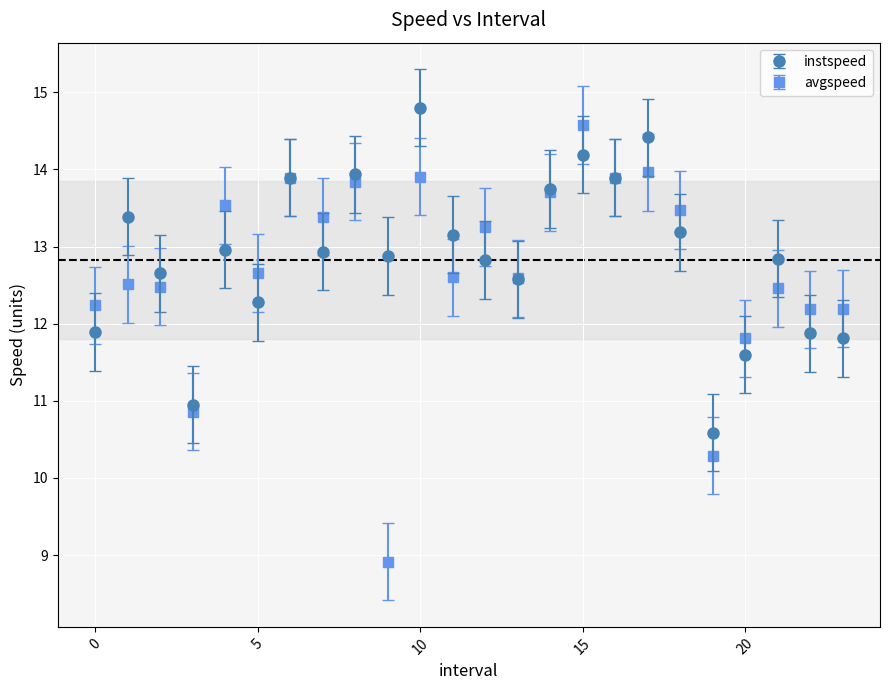

Which series has the largest range (max minus min)?

avgspeed